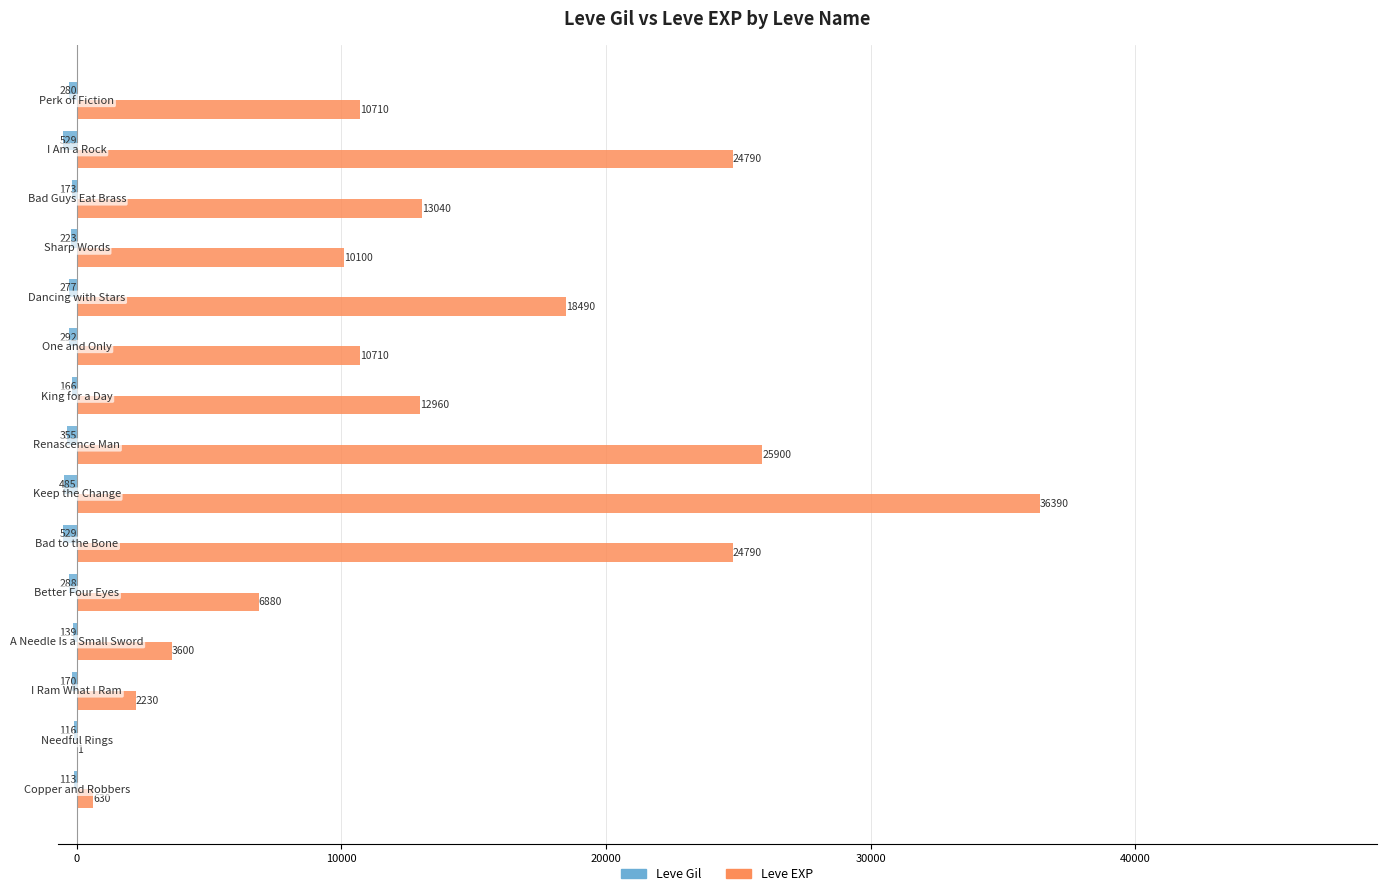

Which series has the largest total across all categories?

Leve EXP